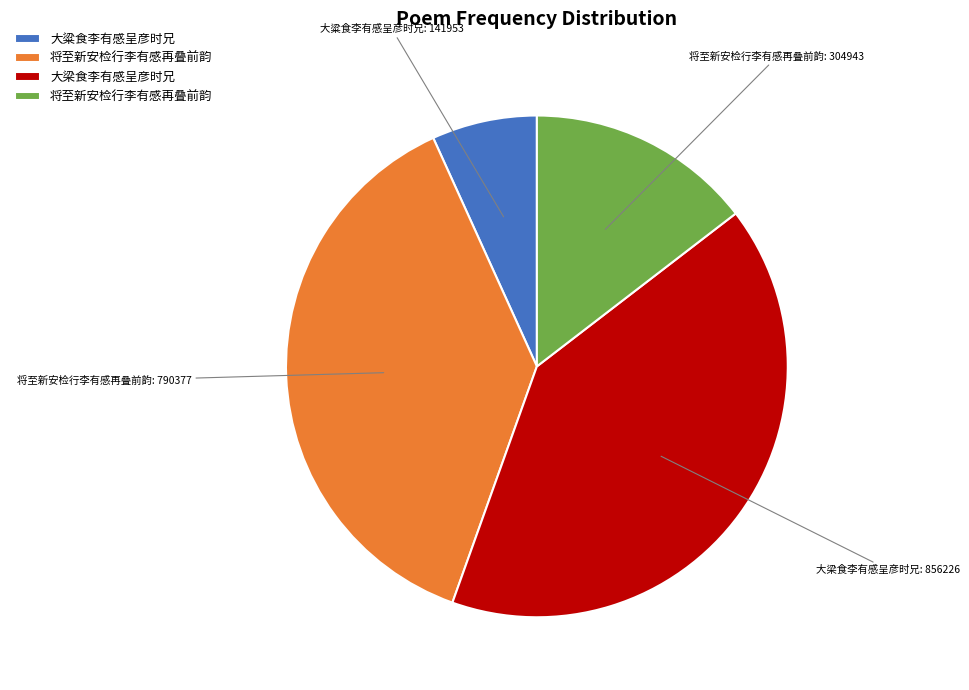

Does any single category account for the majority?

No